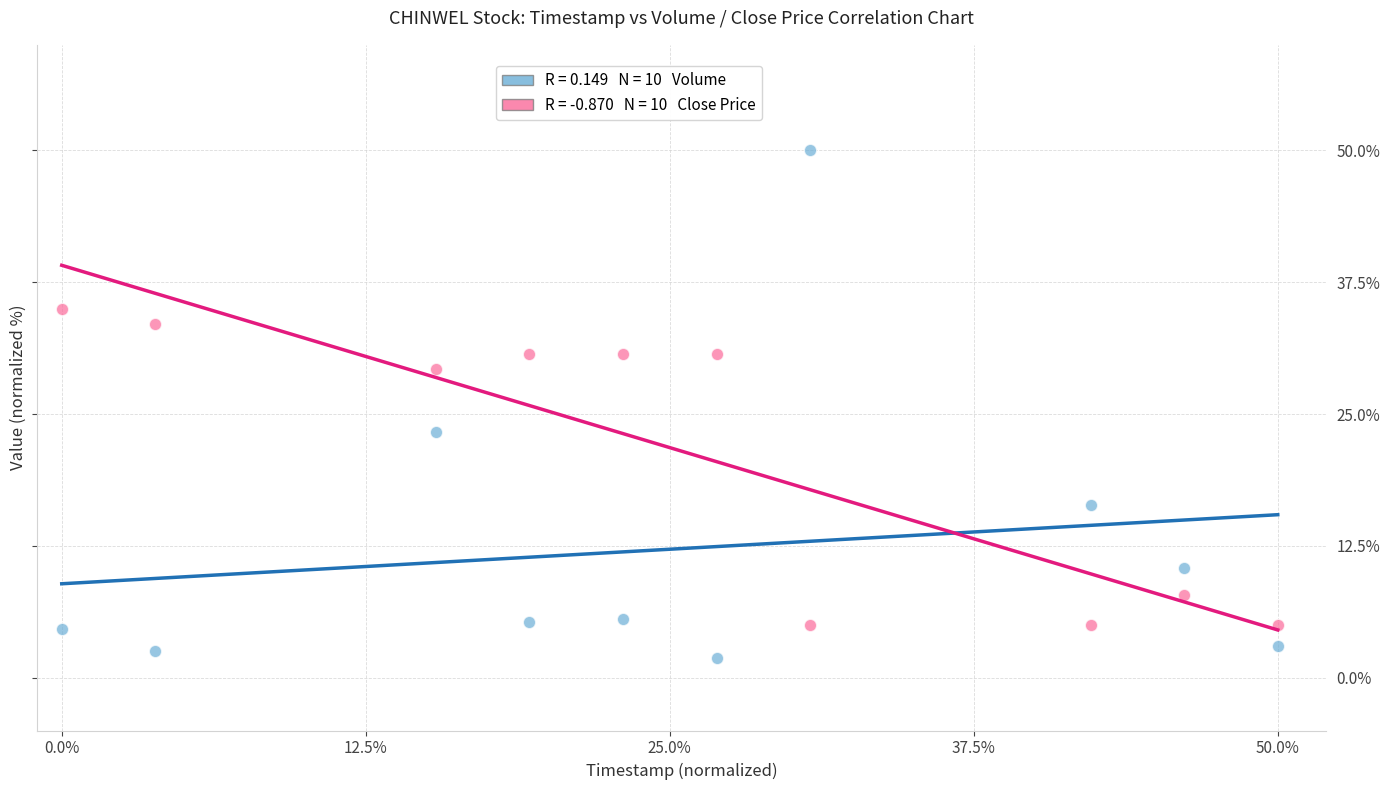

Across all data points, what is the range of Y values (max minus min)?

48.1